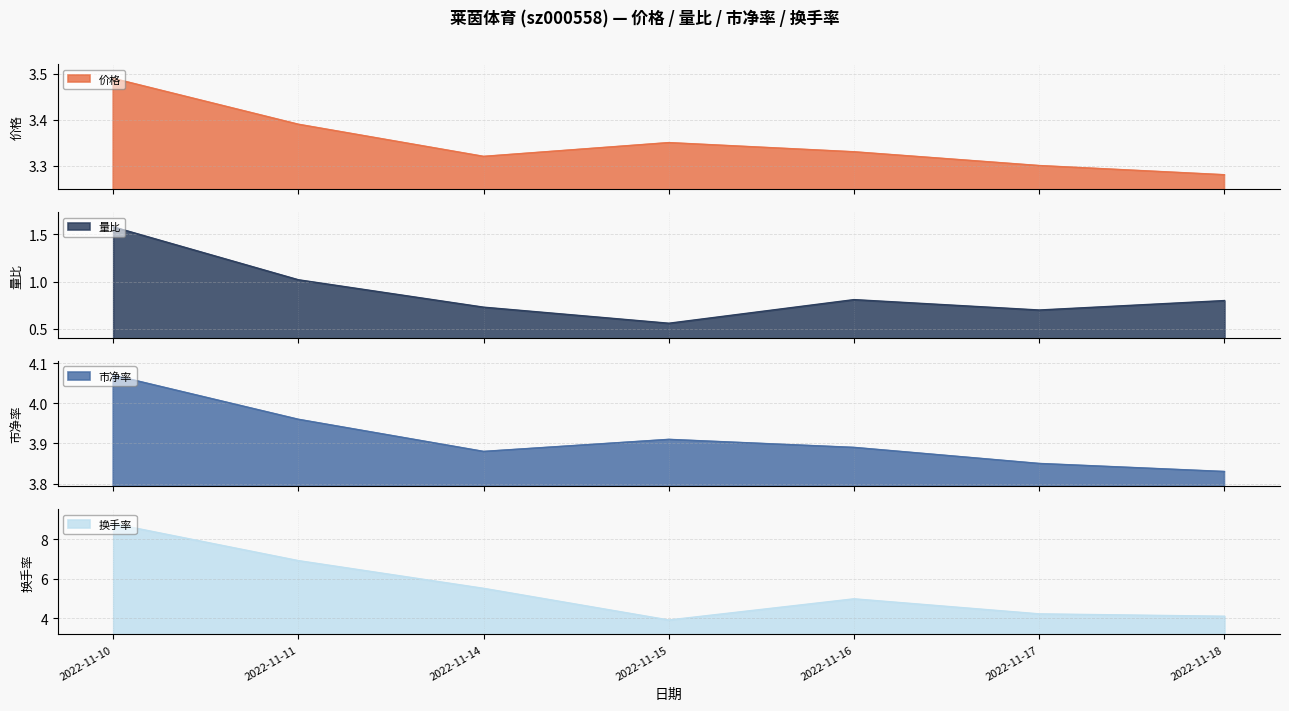

What is the value of the 换手率 point at the 5th from the left?

5.0